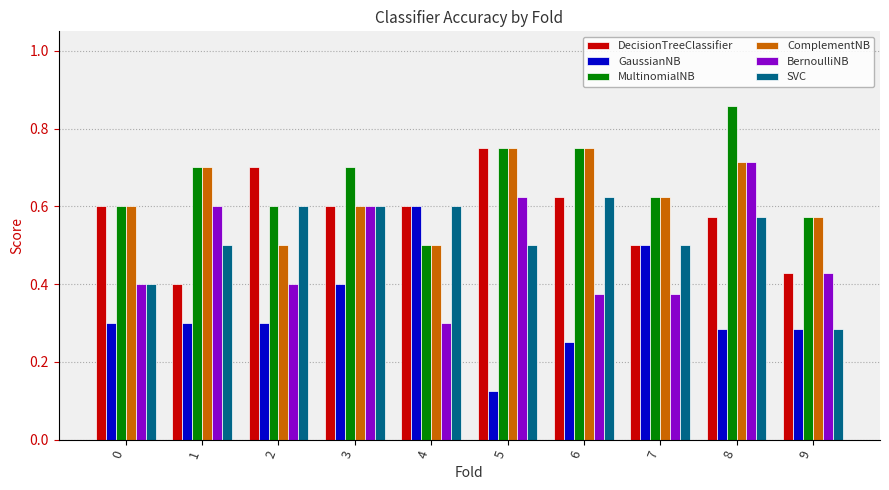

Which series has the largest range (max minus min)?

GaussianNB